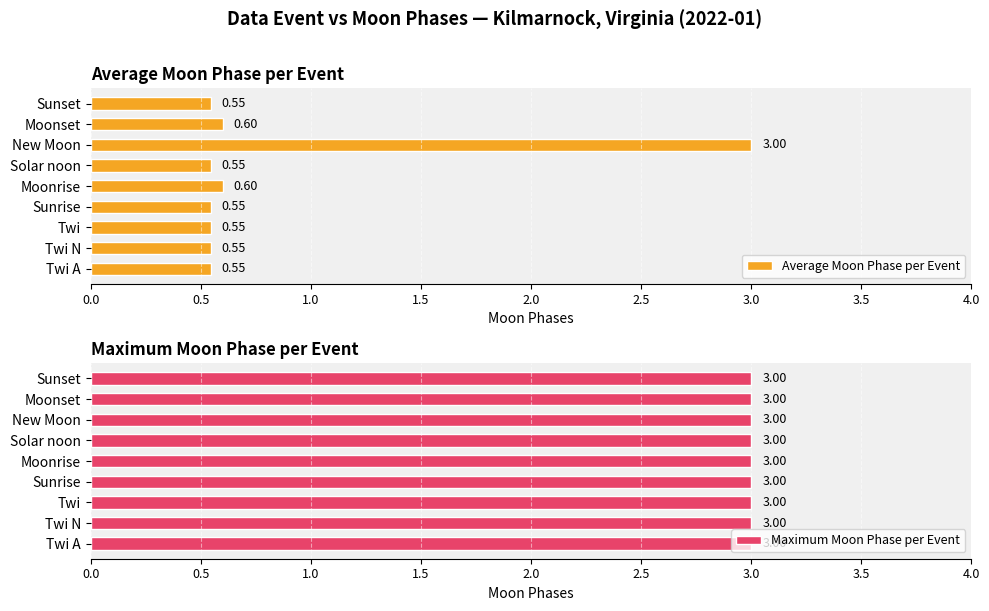

What is the greatest value displayed?

3.0